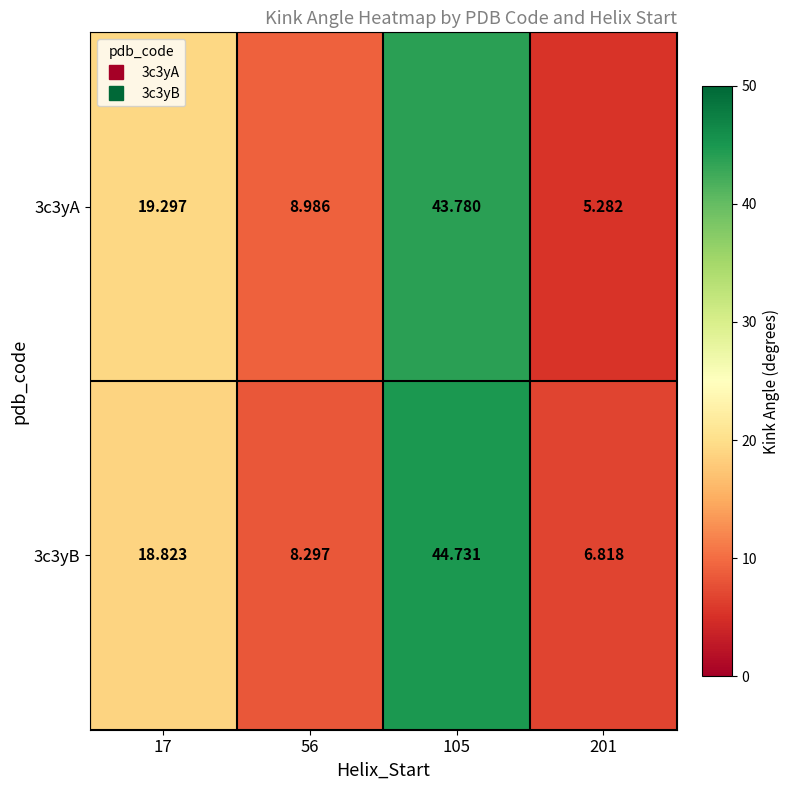

How many data points in 3c3yB are less than 18?

2